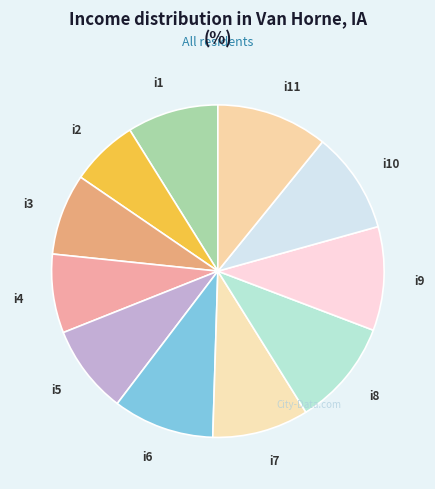

How many segments does this pie chart have?

11